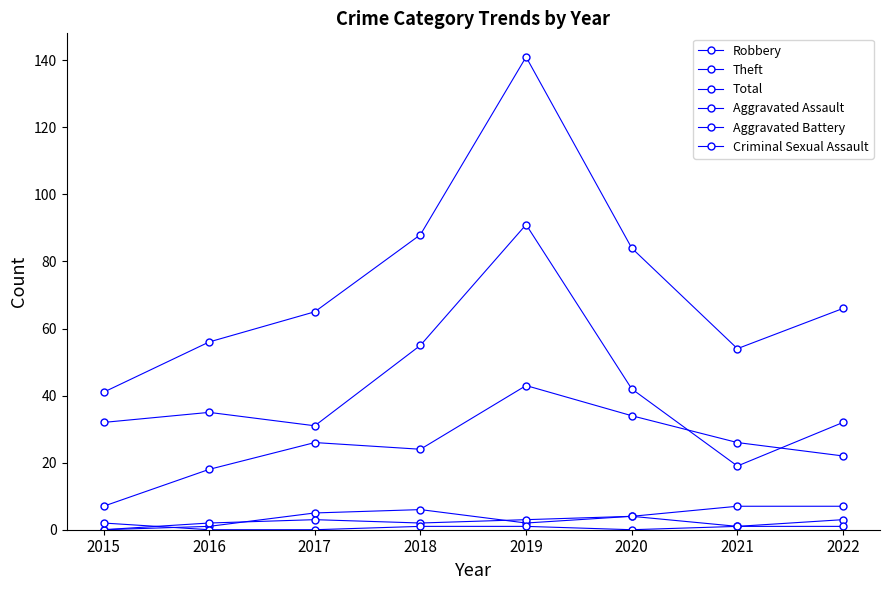

Is this an area chart (filled region under the line)?

No